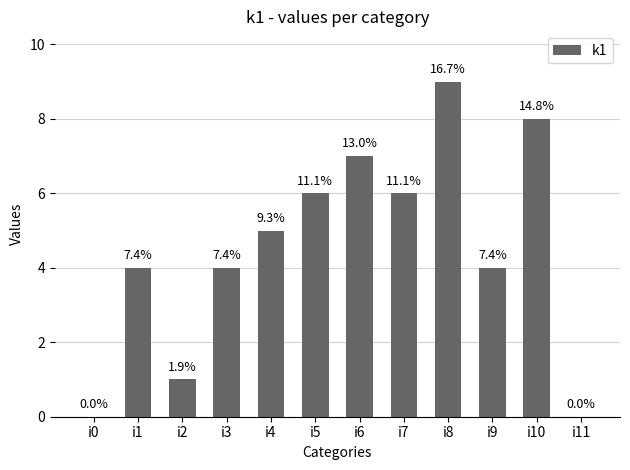

At which label does the data first exceed 5?

i5